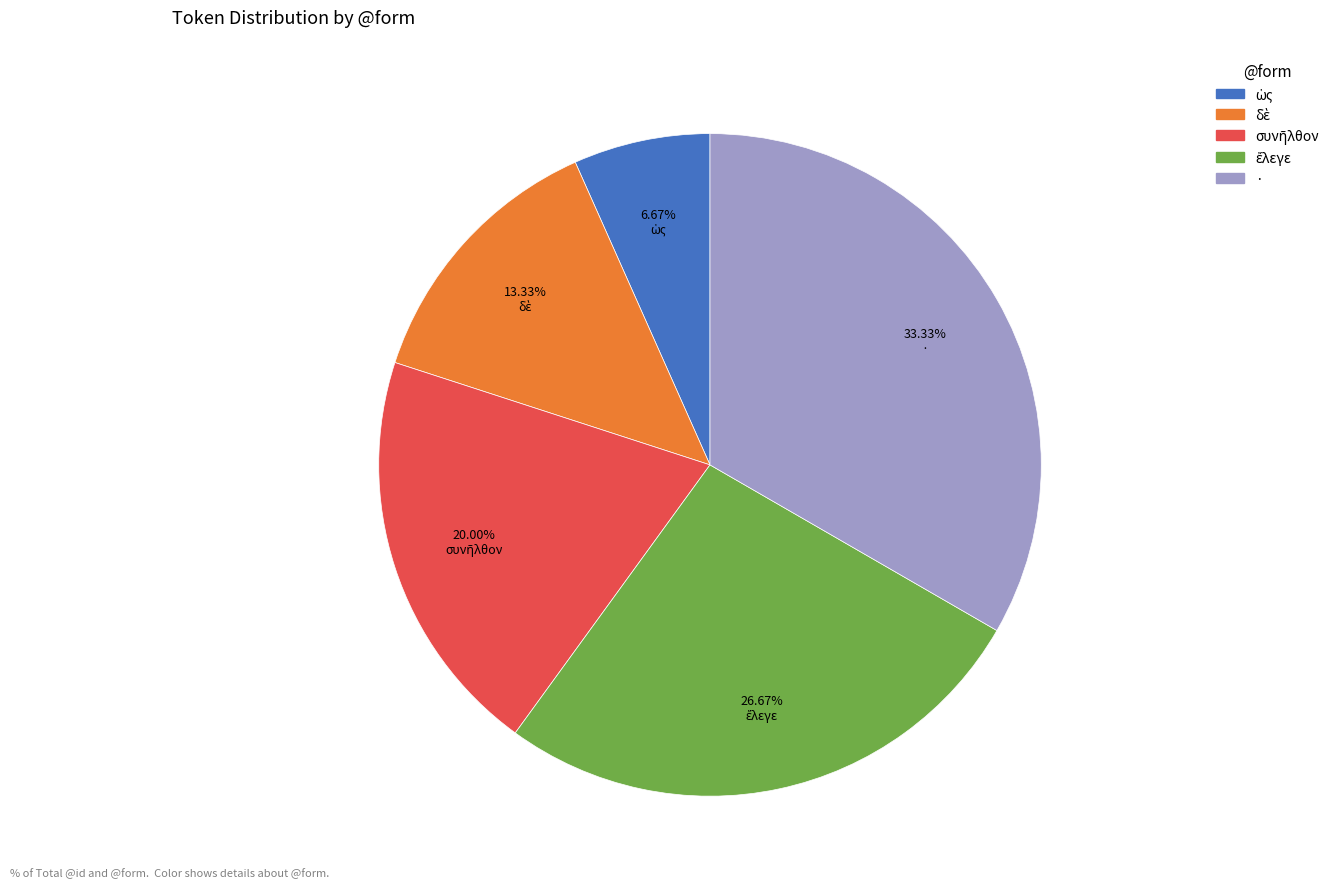

Is · the majority of the pie?

No